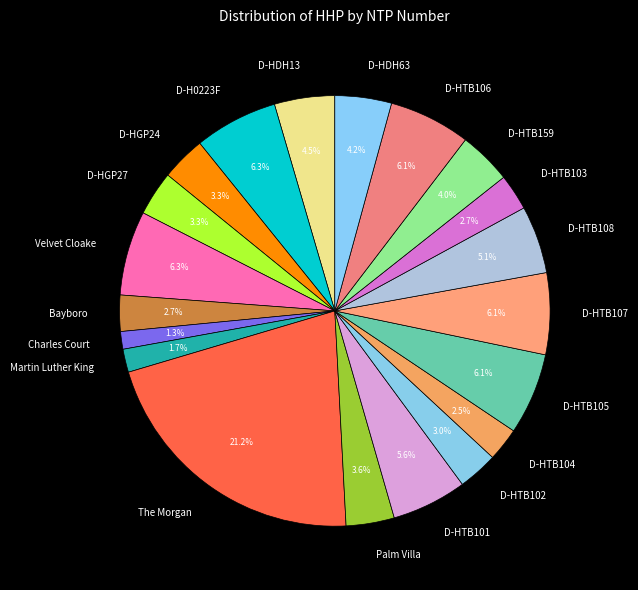

Does any single category account for the majority?

No